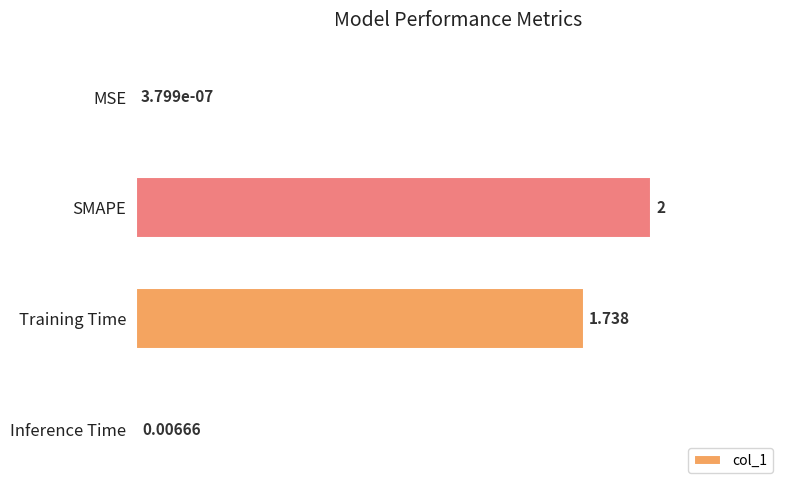

At which label is the value closest to 1?

Training Time